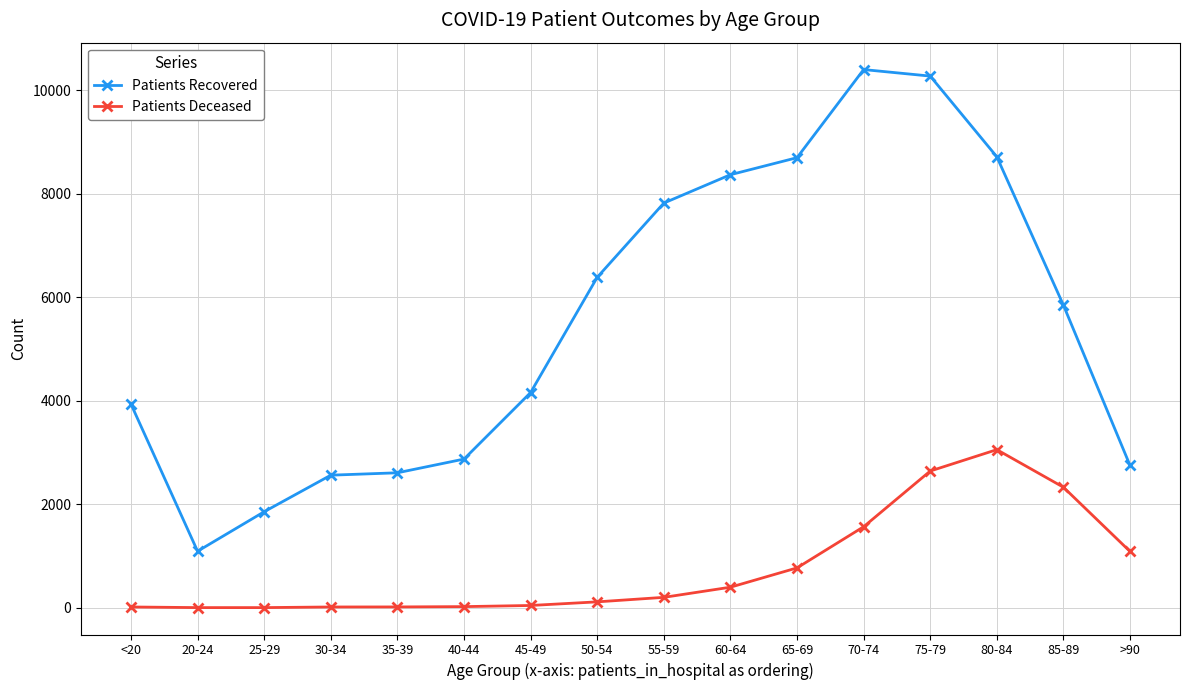

What is the sum of the Patients Recovered values at 60-64 and 75-79?

18635